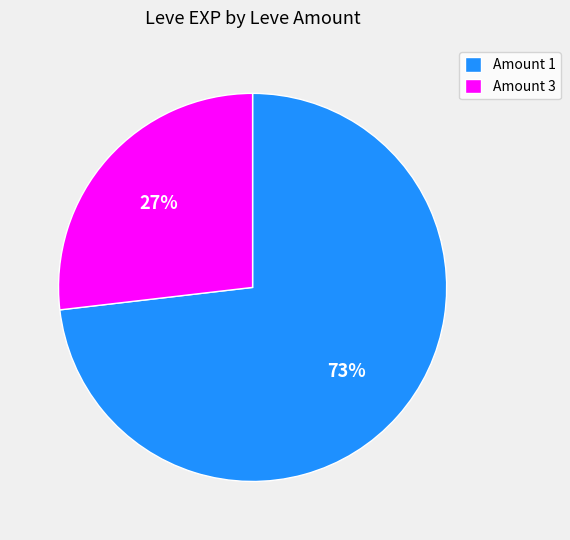

To the nearest percent, what percentage of the pie is Amount 3?

27%